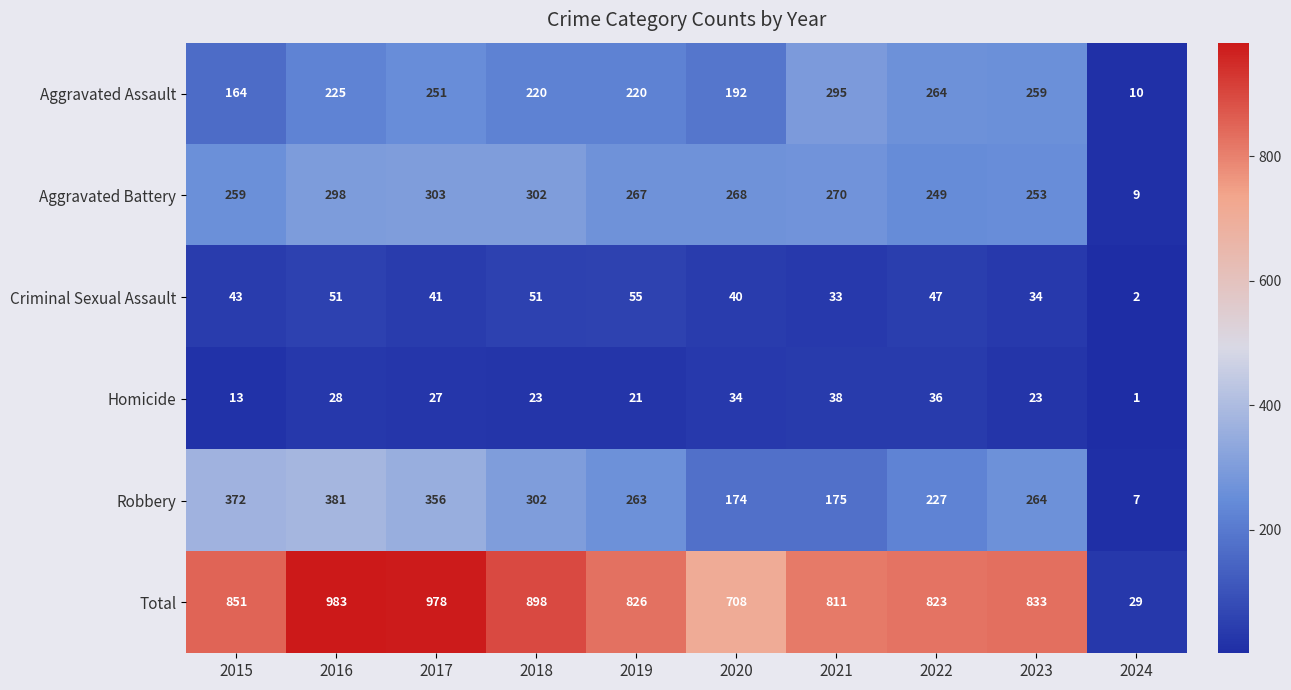

What is the average value of the Homicide series?

24